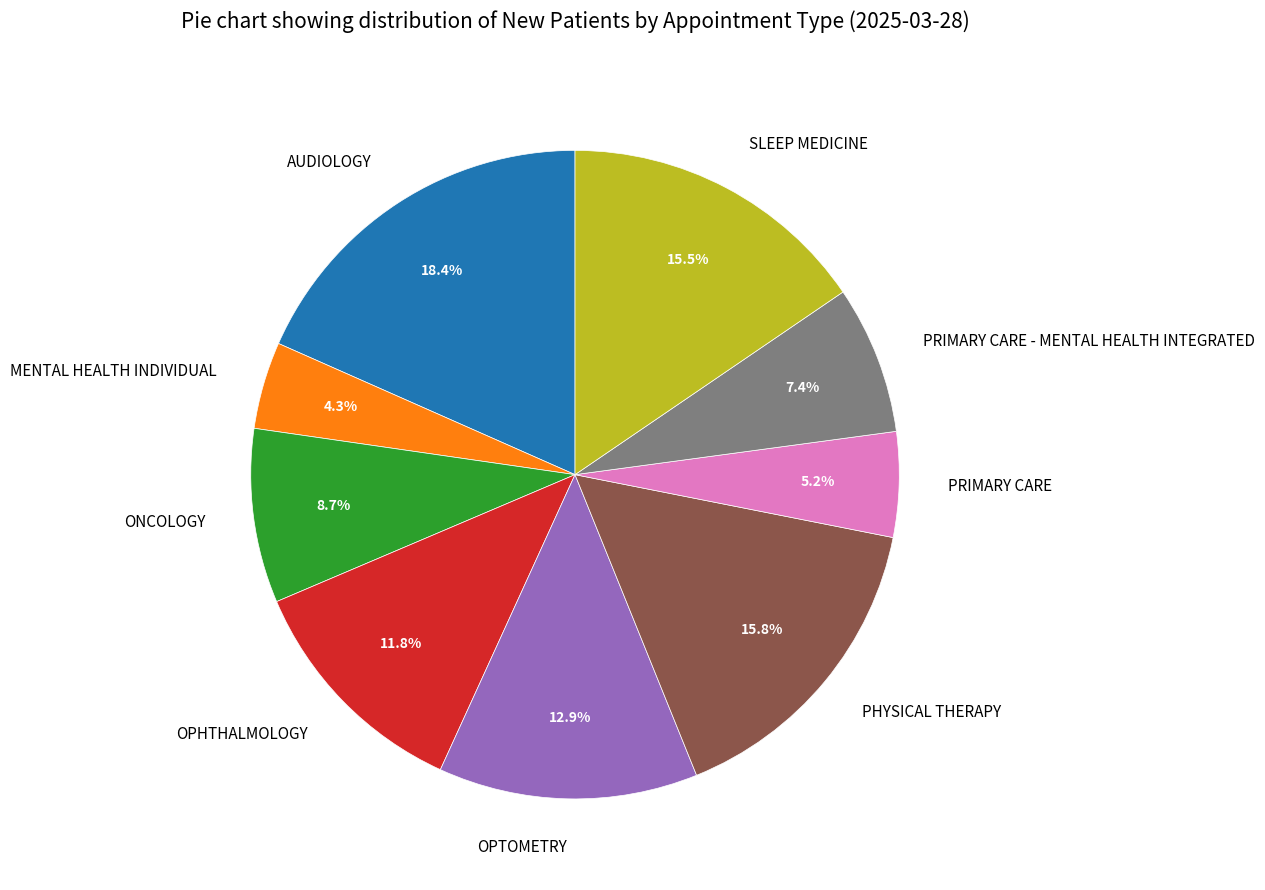

Does MENTAL HEALTH INDIVIDUAL represent more than half of the total?

No